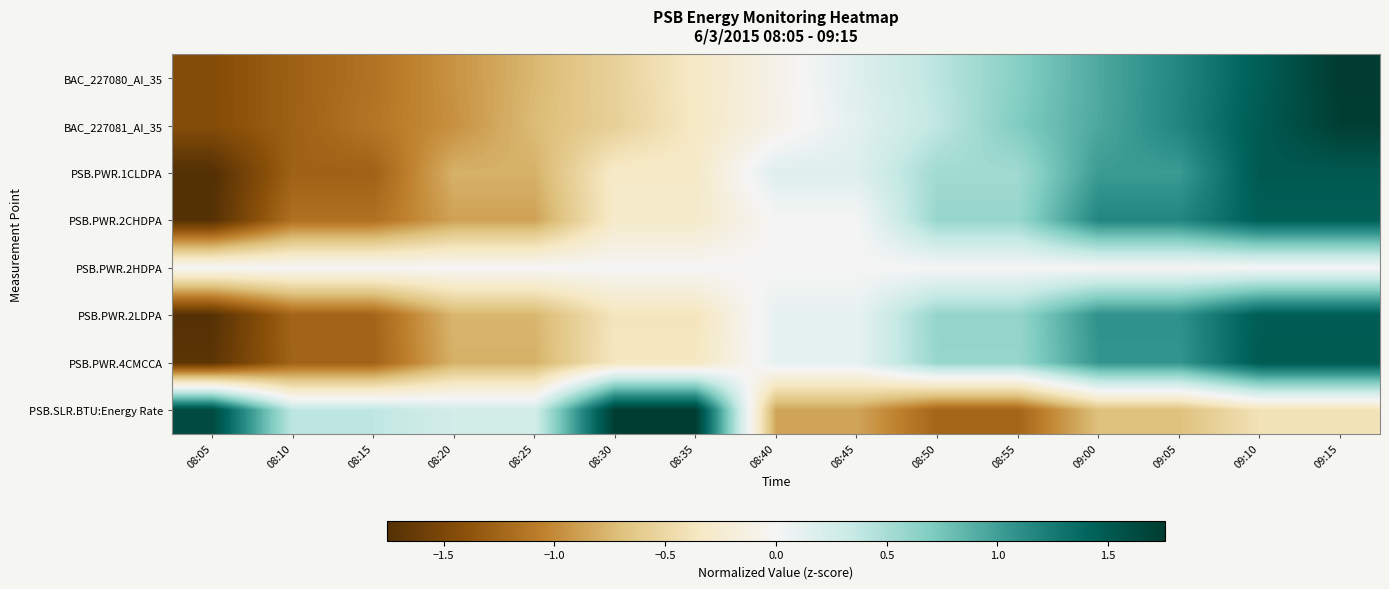

Between 08:30 and 08:50, which series saw the biggest shift?

PSB.SLR.BTU:Energy Rate